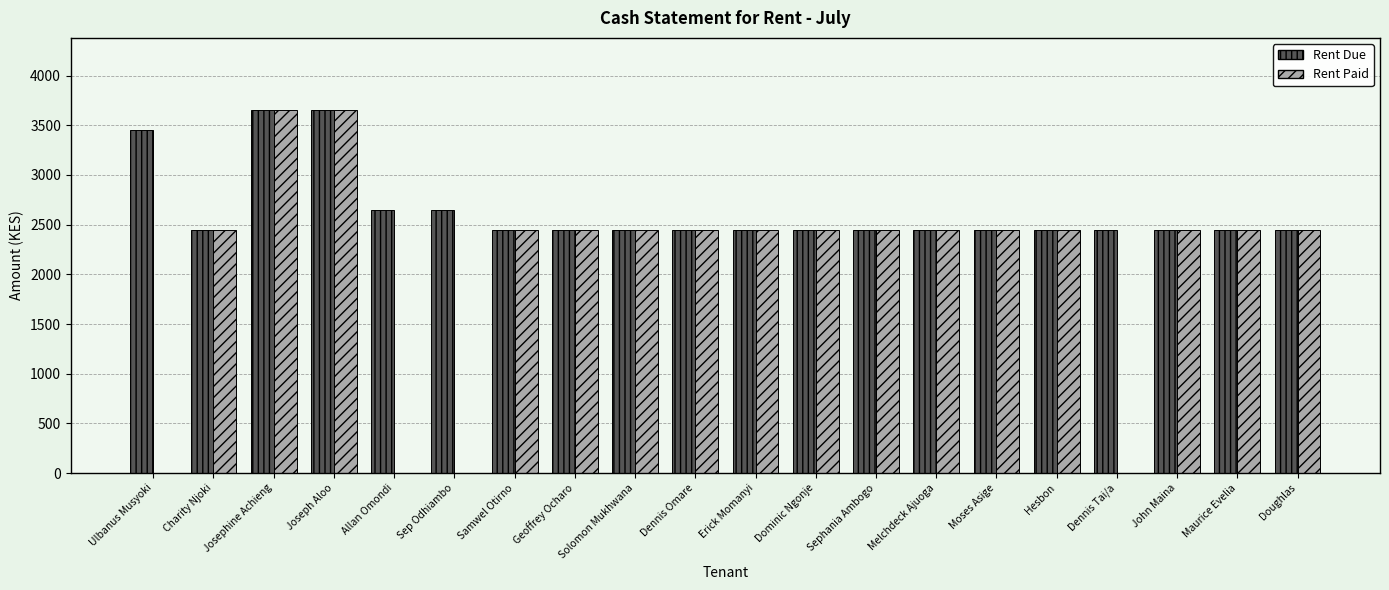

What is the average value of the Rent Due series?

2640